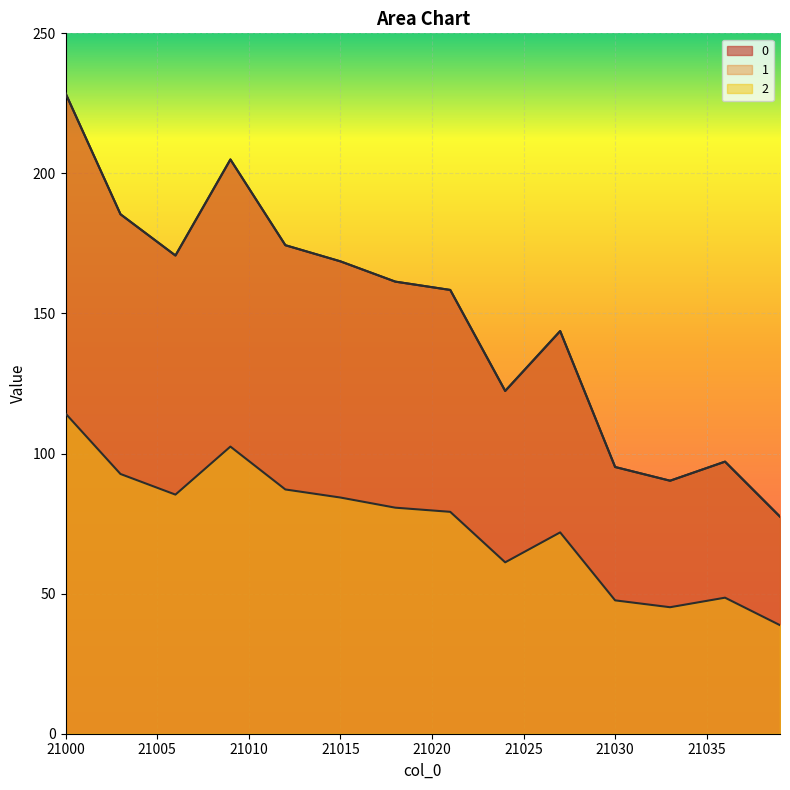

True or false: 2 has a value of 113.0 at 21014.

False